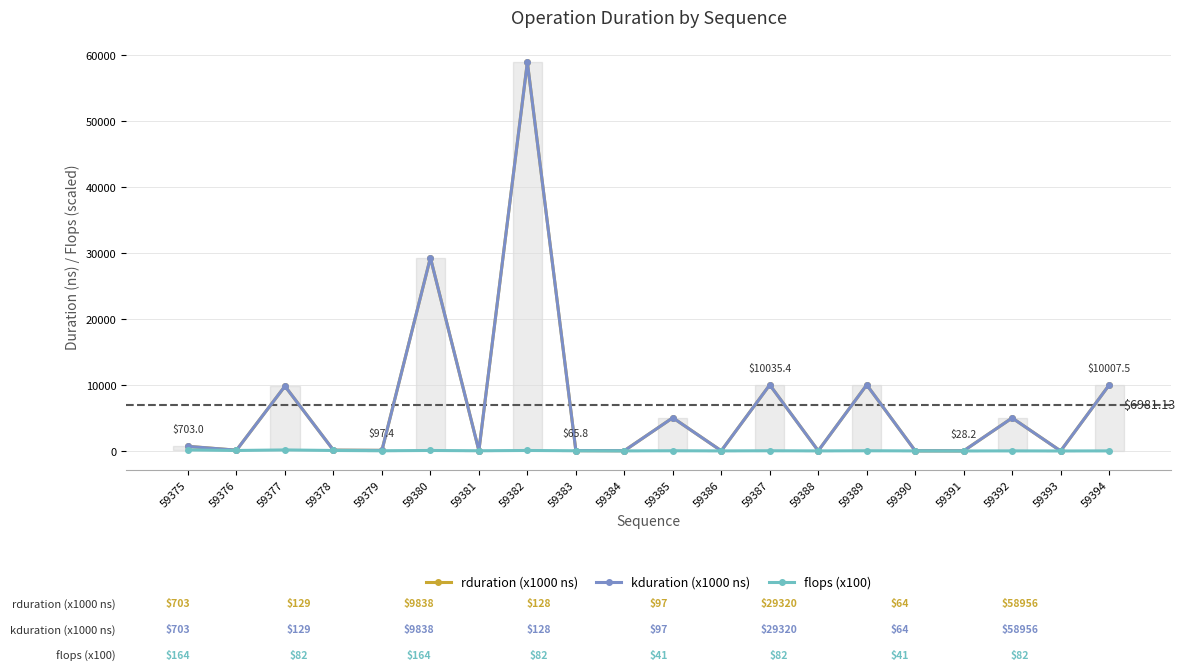

Reading left to right, what are all the values shown in this chart?

rduration (x1000 ns): 703.0	128.7	9837.7	127.9	97.4	29319.8	64.3	58956.1	65.8	49.2	5043.9	32.8	10035.4	32.8	10035.2	34.4	28.2	5015.3	7.0	10007.5
kduration (x1000 ns): 703.0	128.7	9837.7	127.9	97.4	29319.8	64.3	58956.1	65.8	49.2	5043.9	32.8	10035.4	32.8	10035.2	34.4	28.2	5015.3	7.0	10007.5
flops (x100): 163.8	81.9	163.8	81.9	41.0	81.9	41.0	81.9	41.0	20.5	41.0	20.5	41.0	20.5	41.0	20.5	10.2	20.5	10.2	20.5